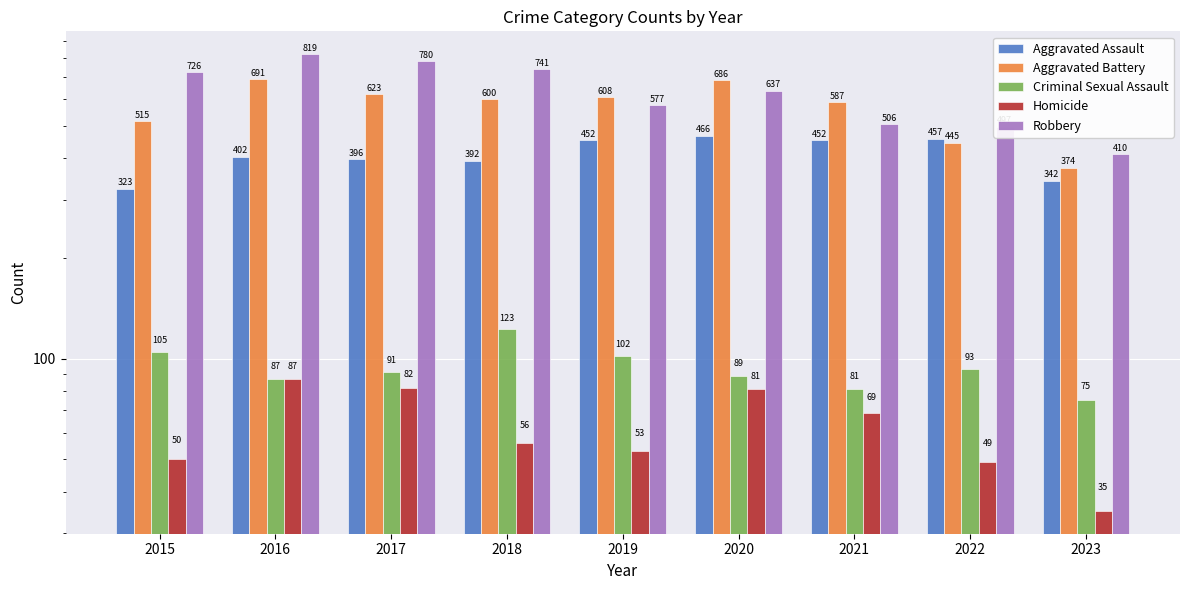

What is the value of the Homicide bar at the 6th from the left?

81